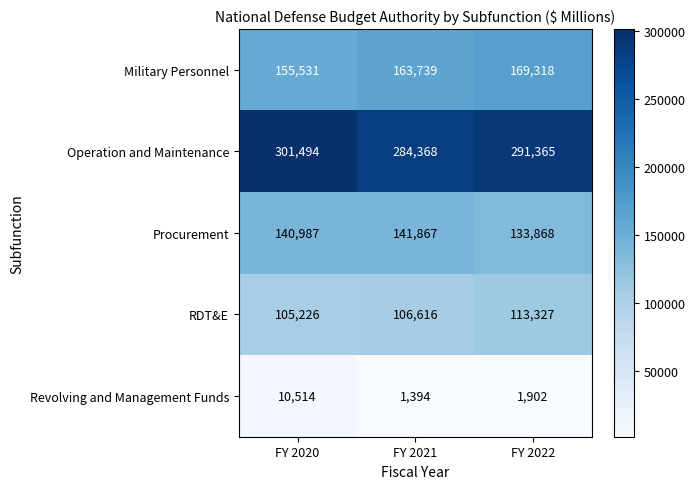

The Procurement series shows 85931 at FY 2020. True or false?

False